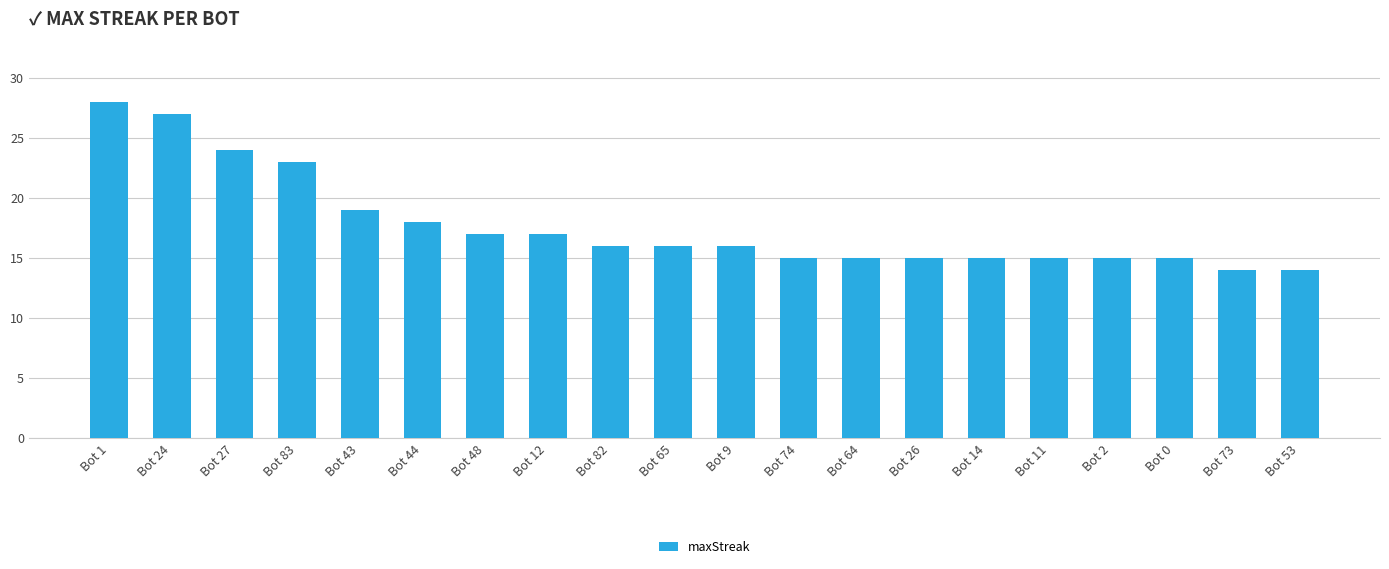

What is the smallest value displayed?

14